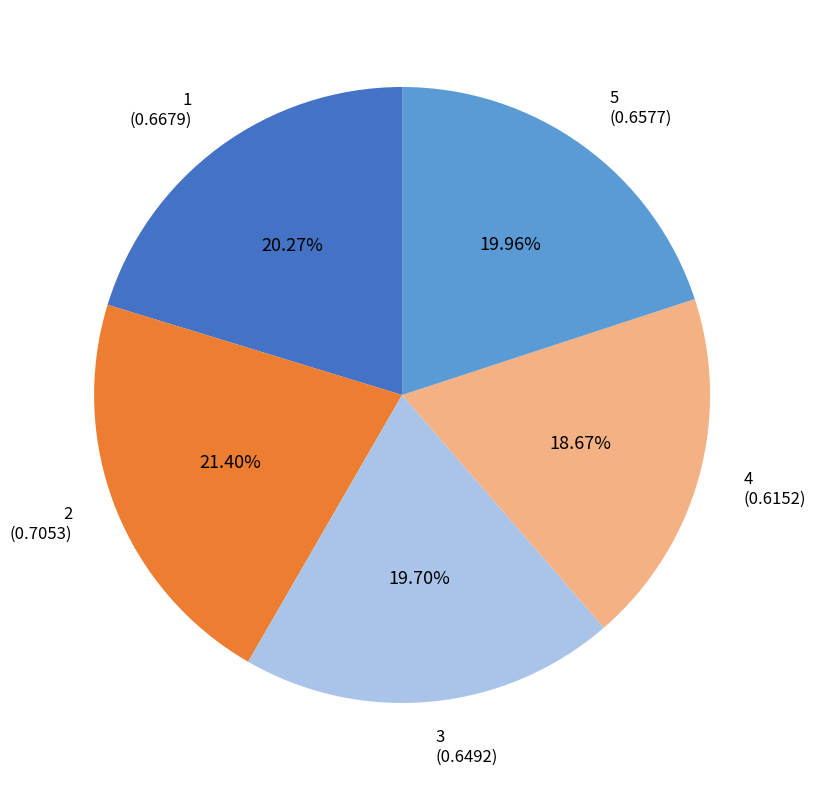

Which category has the biggest portion of the pie?

2